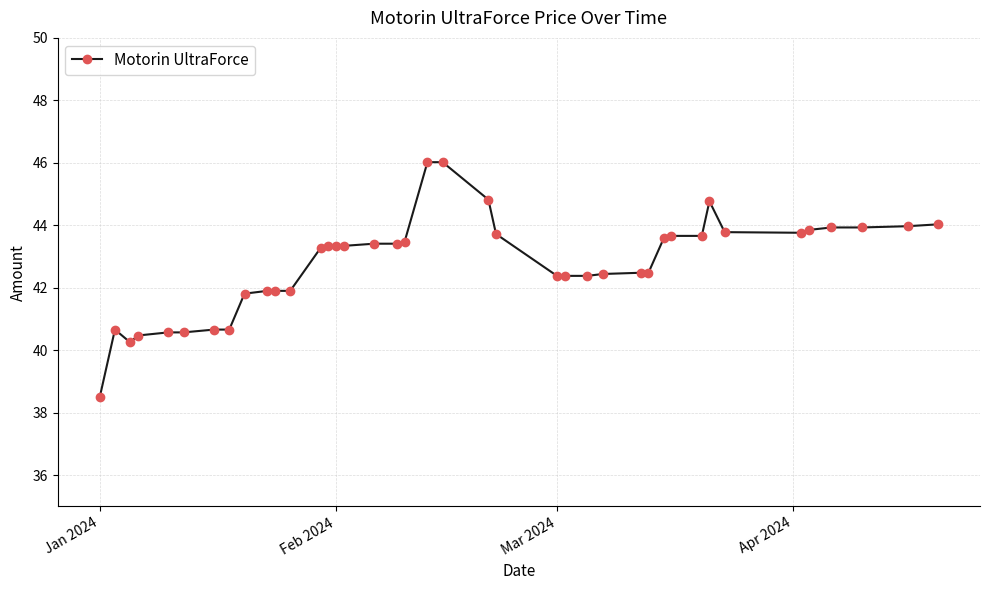

Count the number of categories in the chart.

40